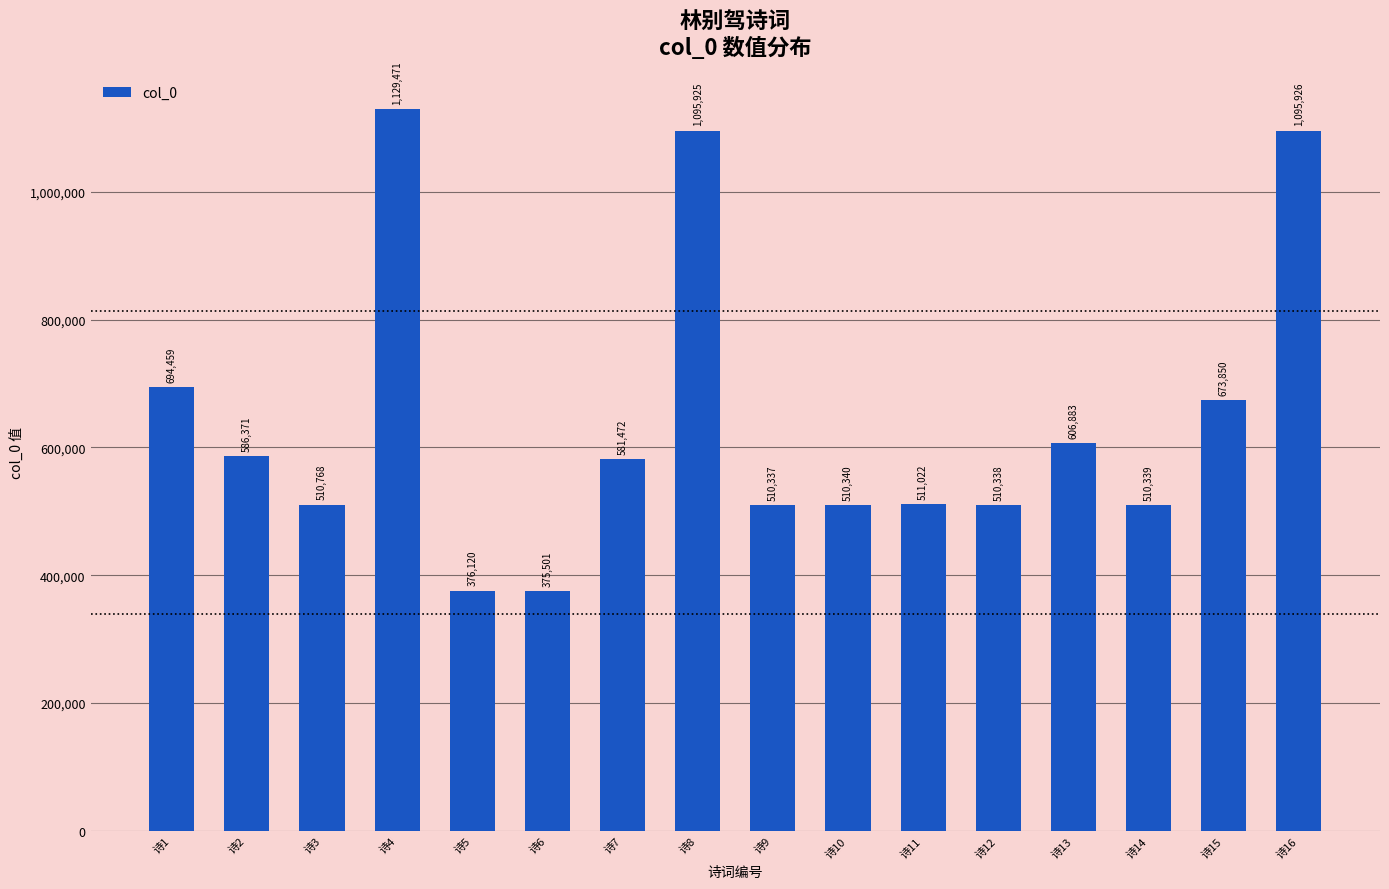

The value at 诗9 is 510337. True or false?

True